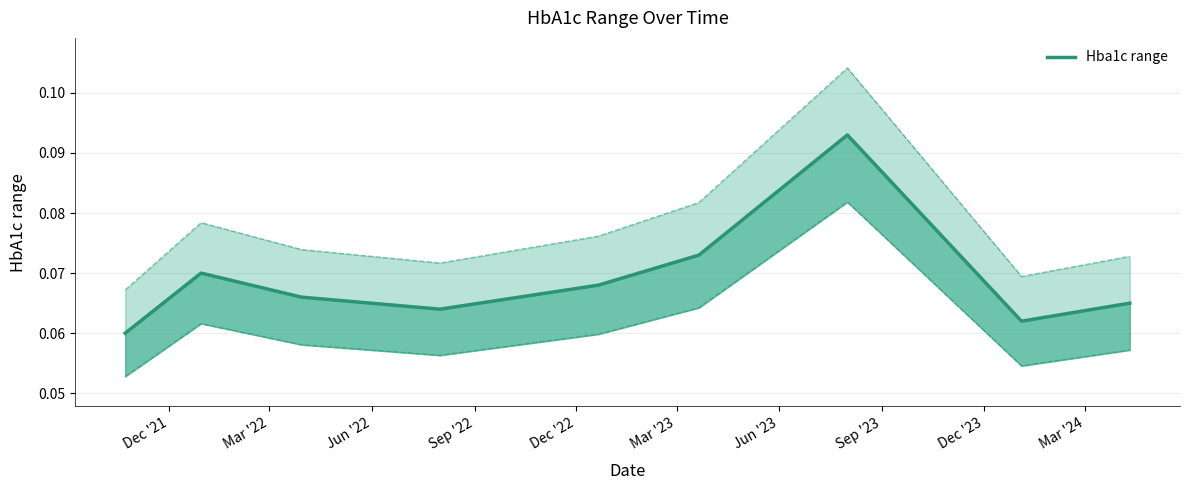

What is the label of the 6th point from the left?

Mar '23